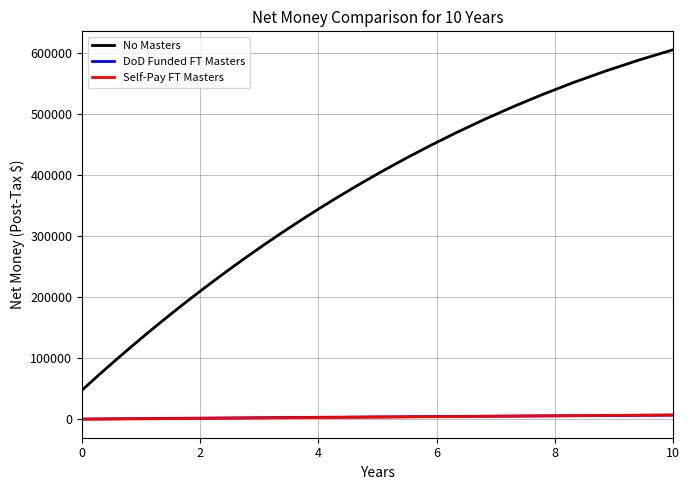

Is this an area chart (filled region under the line)?

No